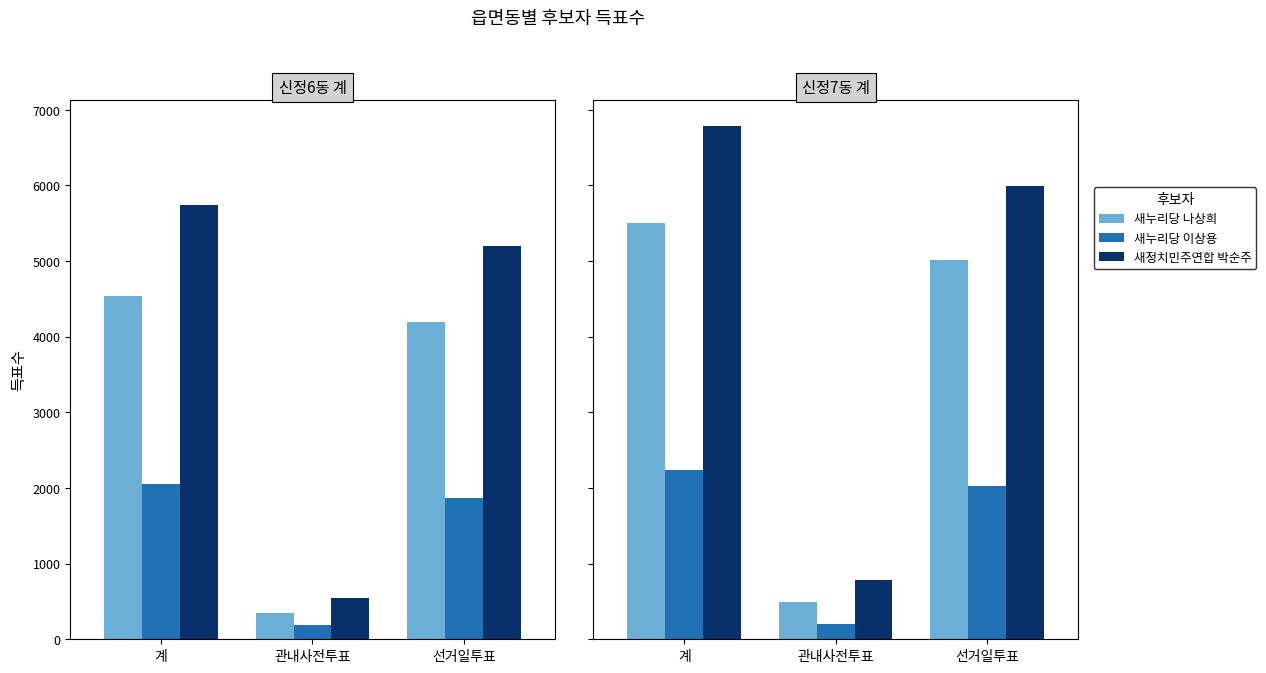

List the labels in order of 새누리당 이상용 value, smallest first.

관내사전투표, 선거일투표, 계